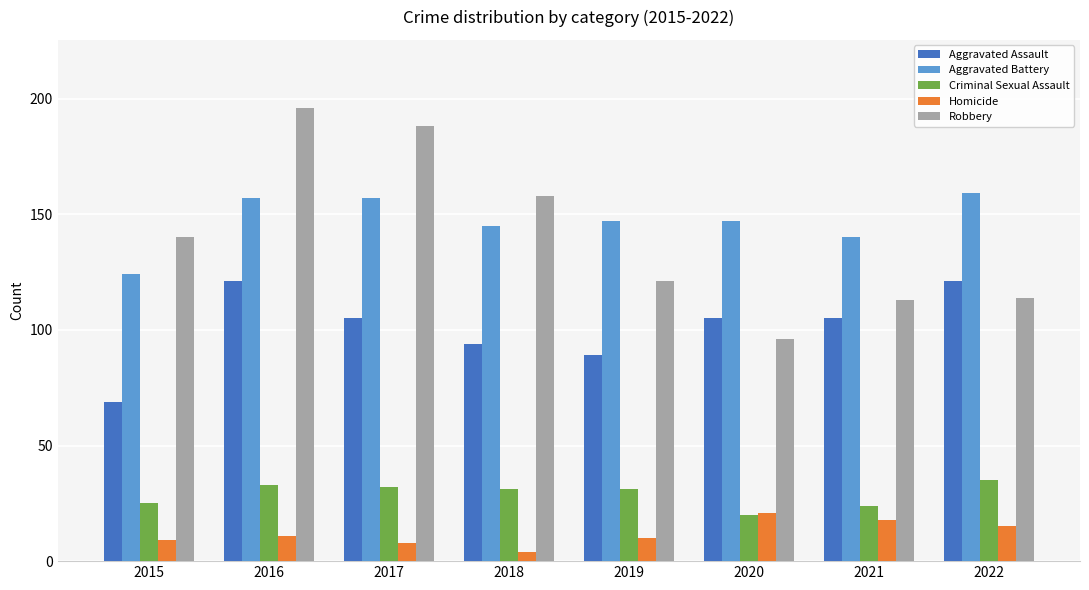

What are all the series names shown in the legend?

Aggravated Assault, Aggravated Battery, Criminal Sexual Assault, Homicide, Robbery